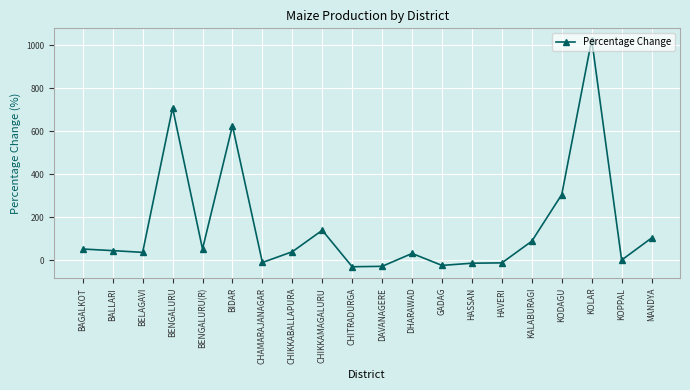

At which category does the chart reach its peak across all series?

KOLAR